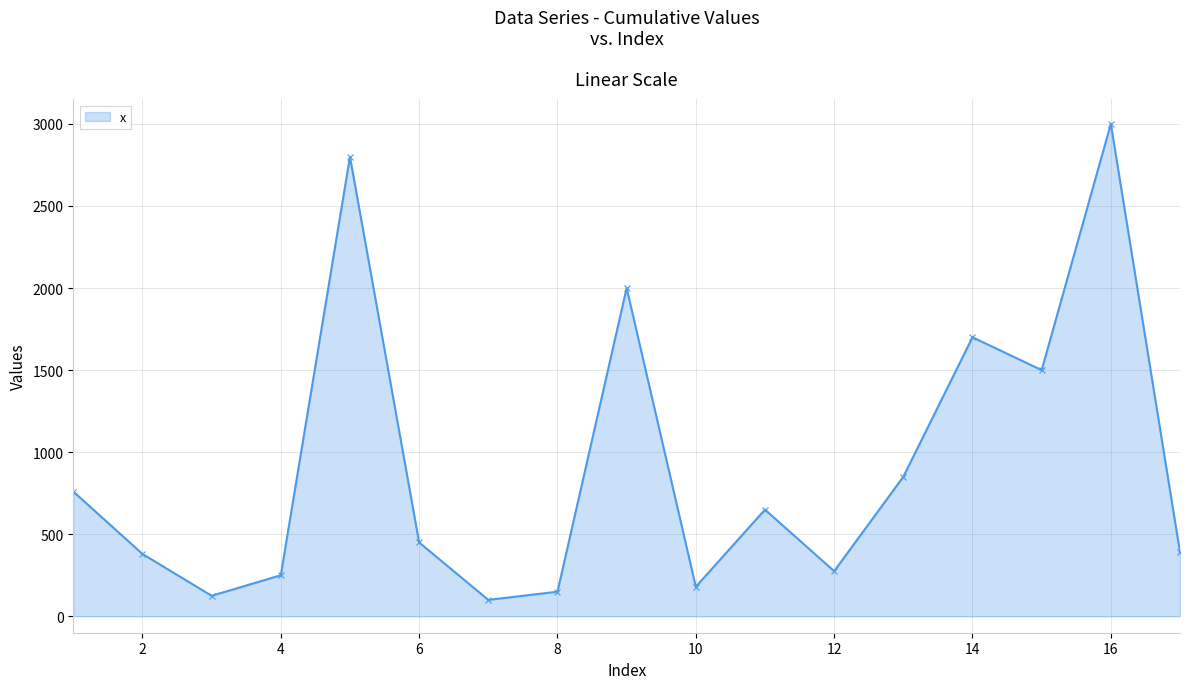

What is the sum of all values?

15560